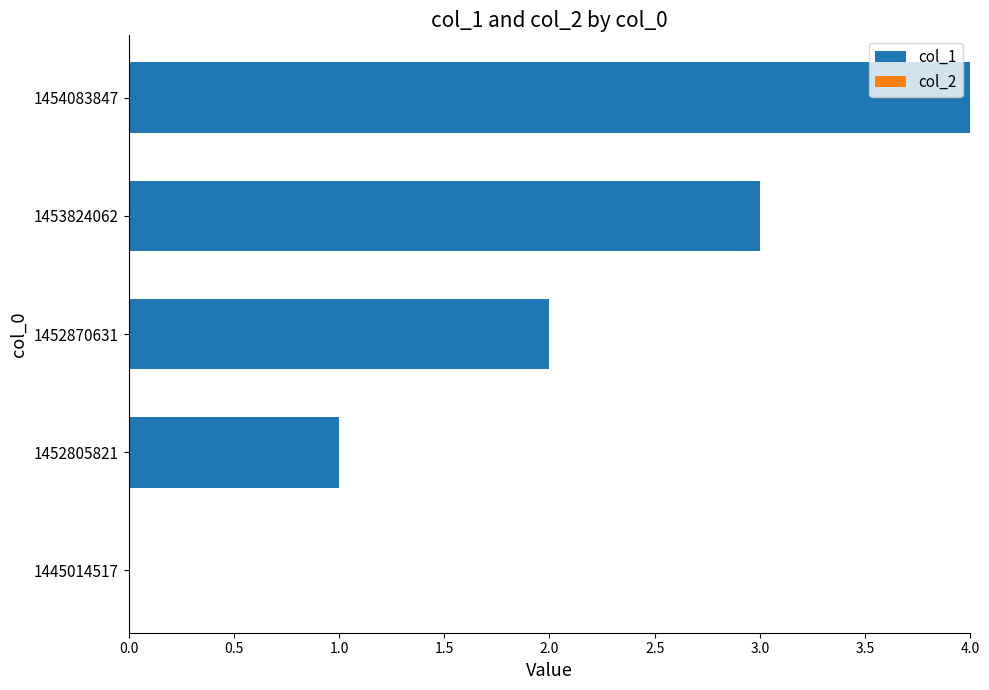

What is the sum of all values?

10